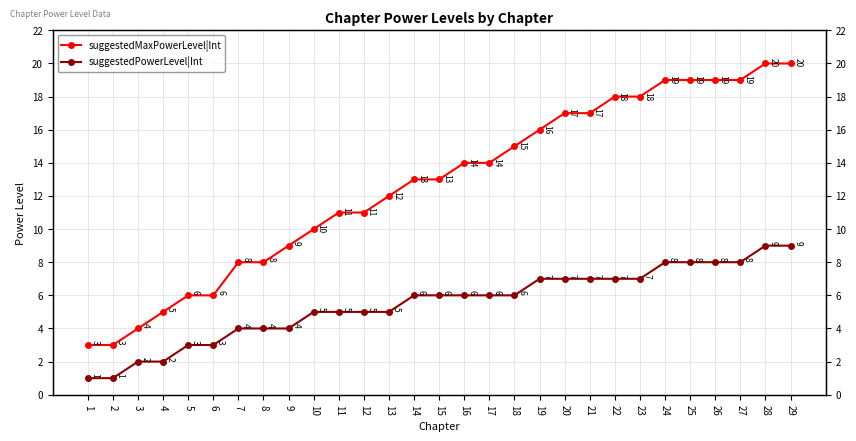

Where is suggestedPowerLevel|Int nearest to the value 5?

10